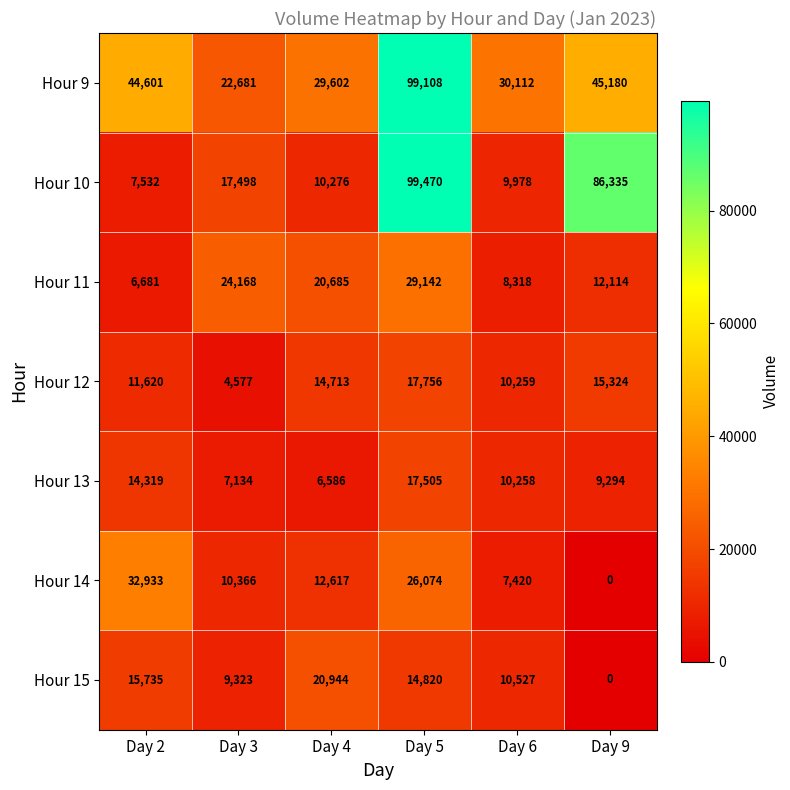

What is the spread (max minus min) of values at Day 3?

19591